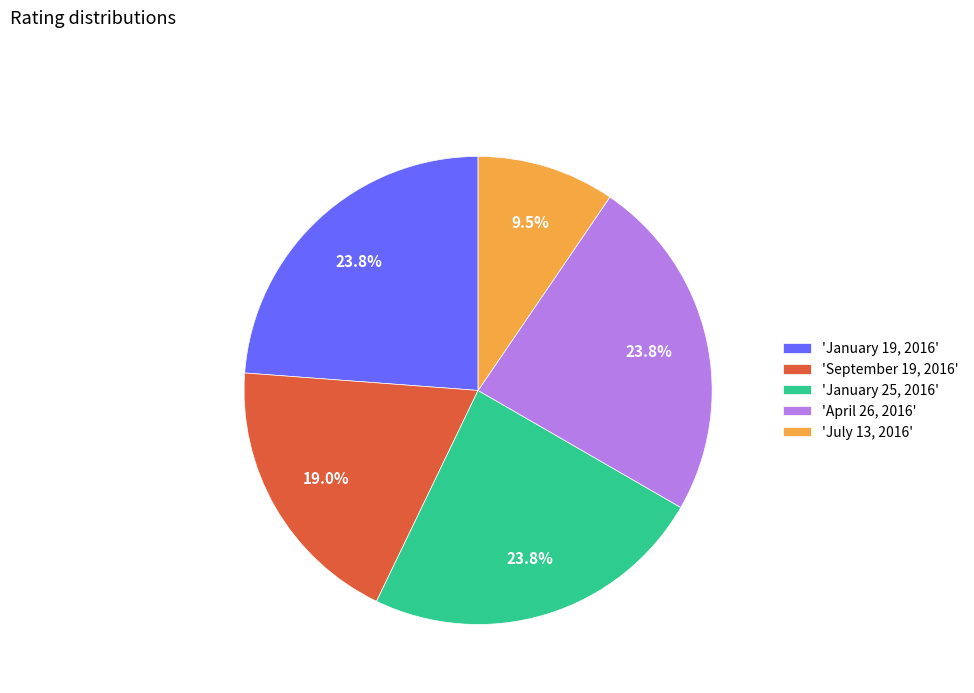

To the nearest percent, what is the difference between the largest and smallest slice percentages?

14%